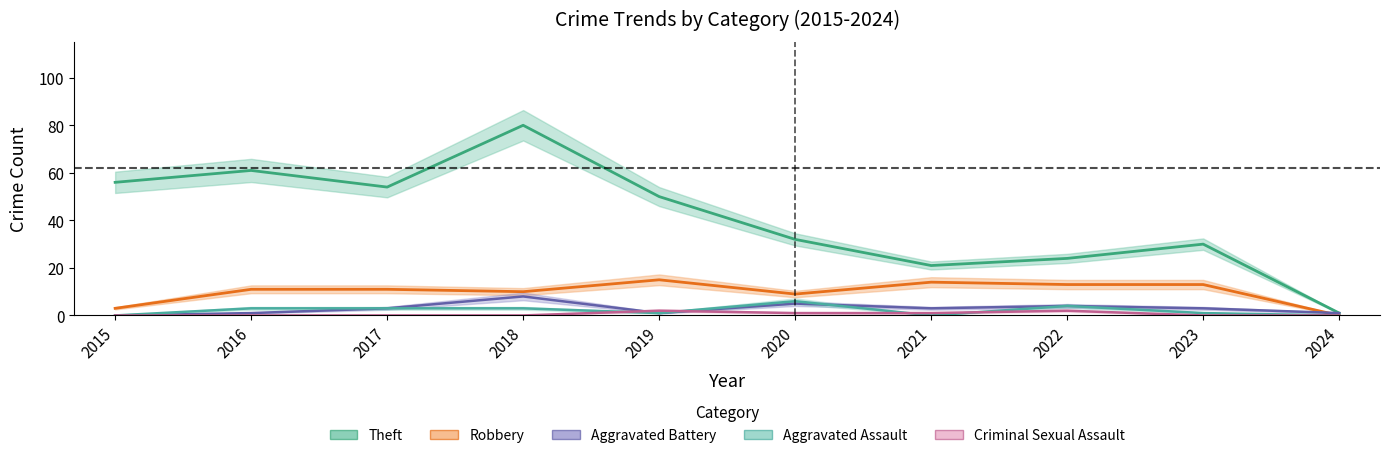

Where is the first local maximum for Aggravated Assault?

2020